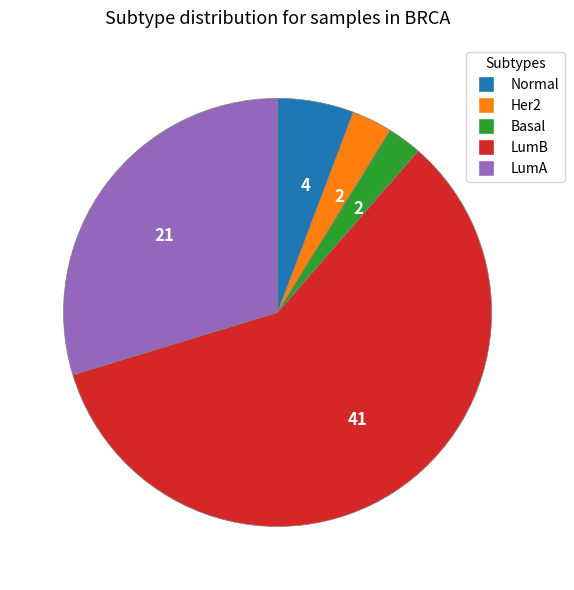

Is there any slice that represents more than half of the pie?

Yes